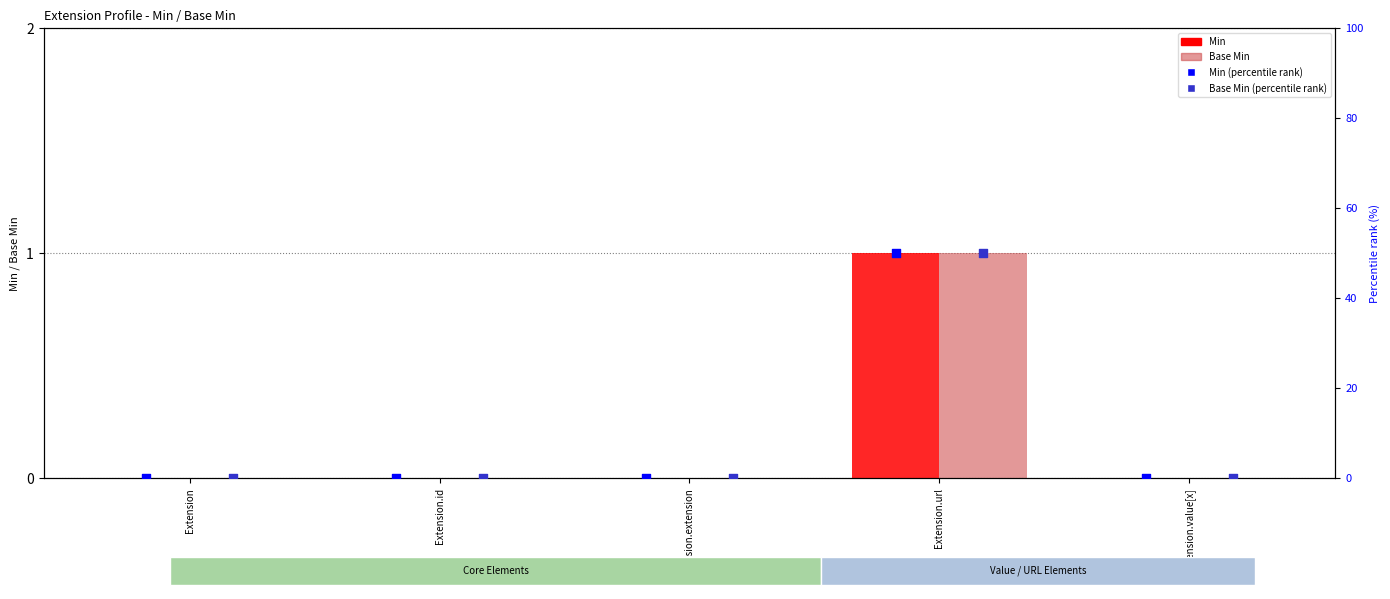

At which category is the sum across all series the highest?

Extension.url